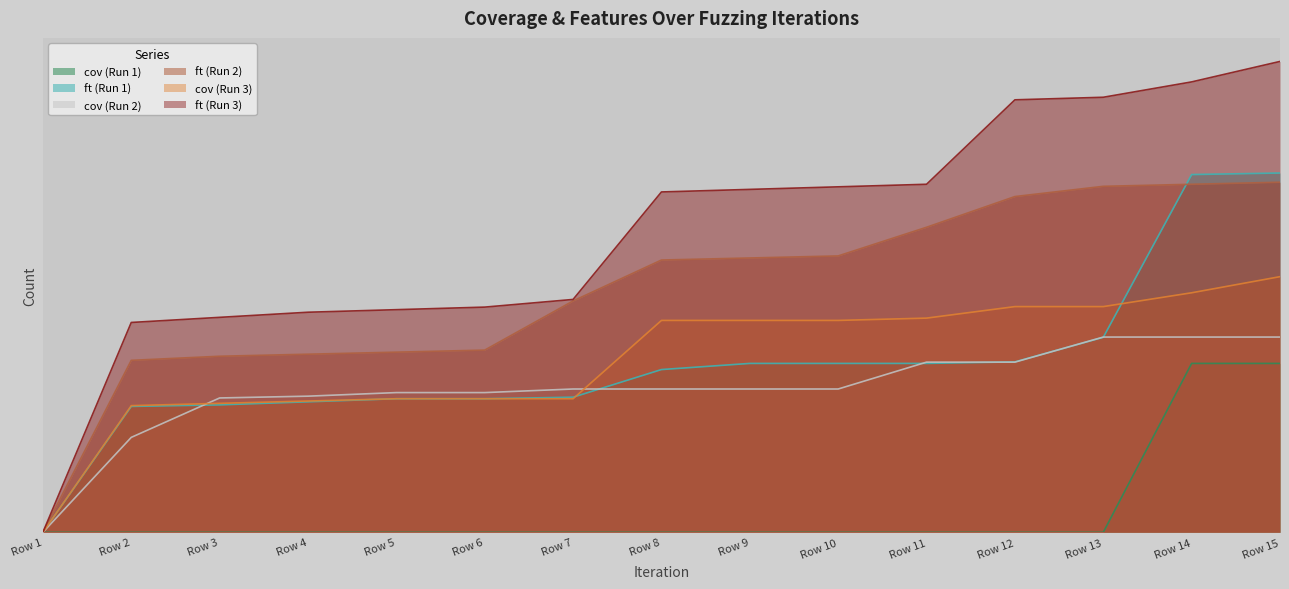

Which series has the largest total across all categories?

ft (Run 3)